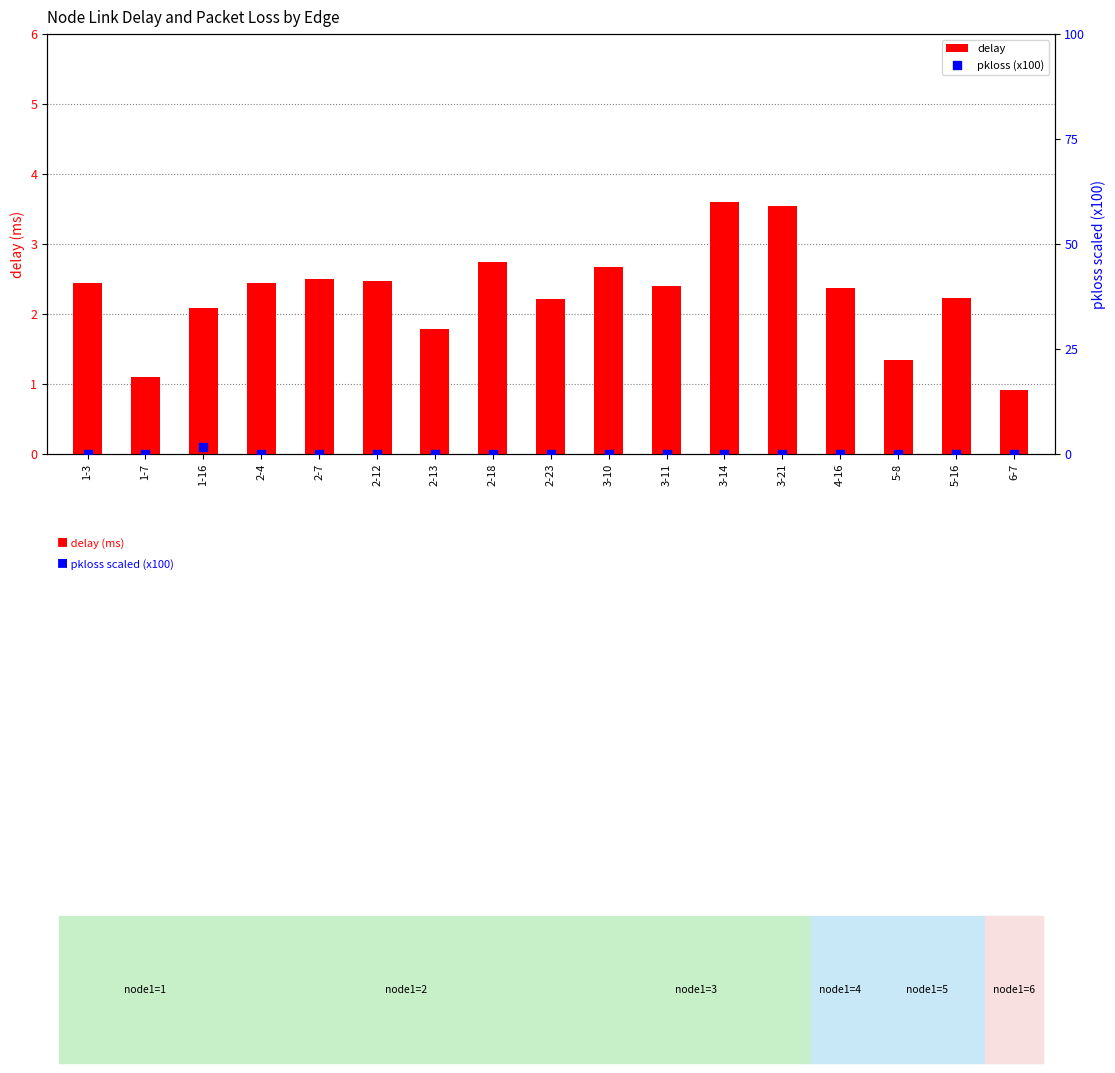

What are all the series names shown in the legend?

delay, pkloss (x100)